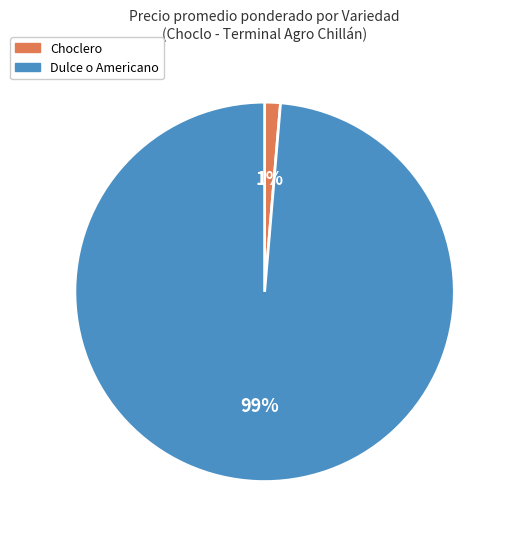

How many slices are in this pie chart?

2